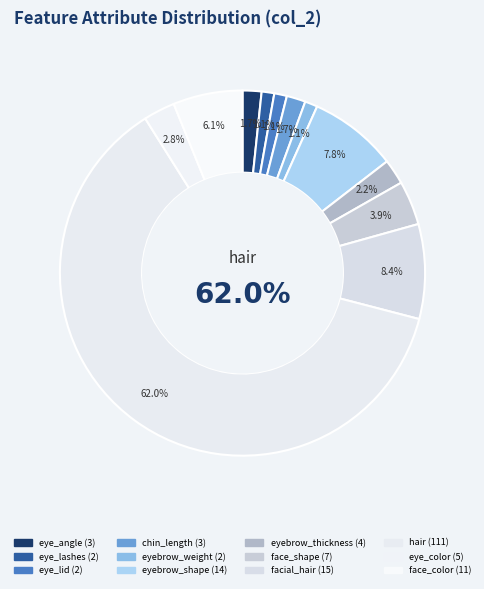

How much of the chart is everything except chin_length?

98.3%